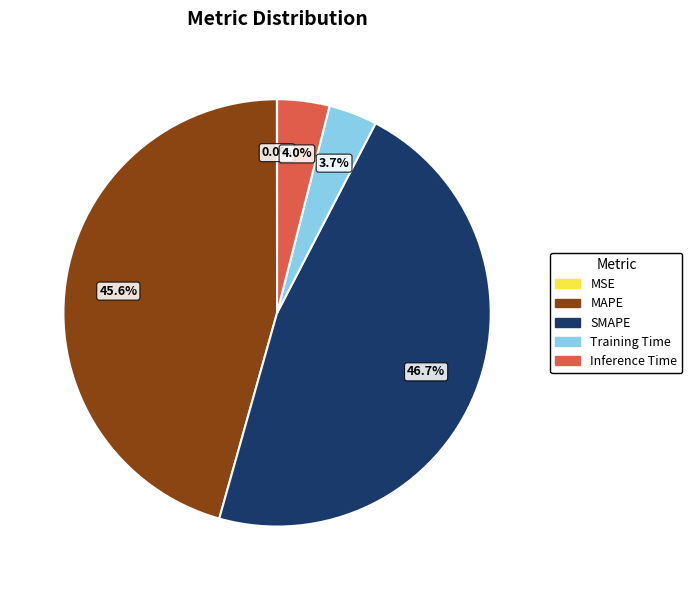

What is the ratio of the value at MAPE to the value at SMAPE?

1.0